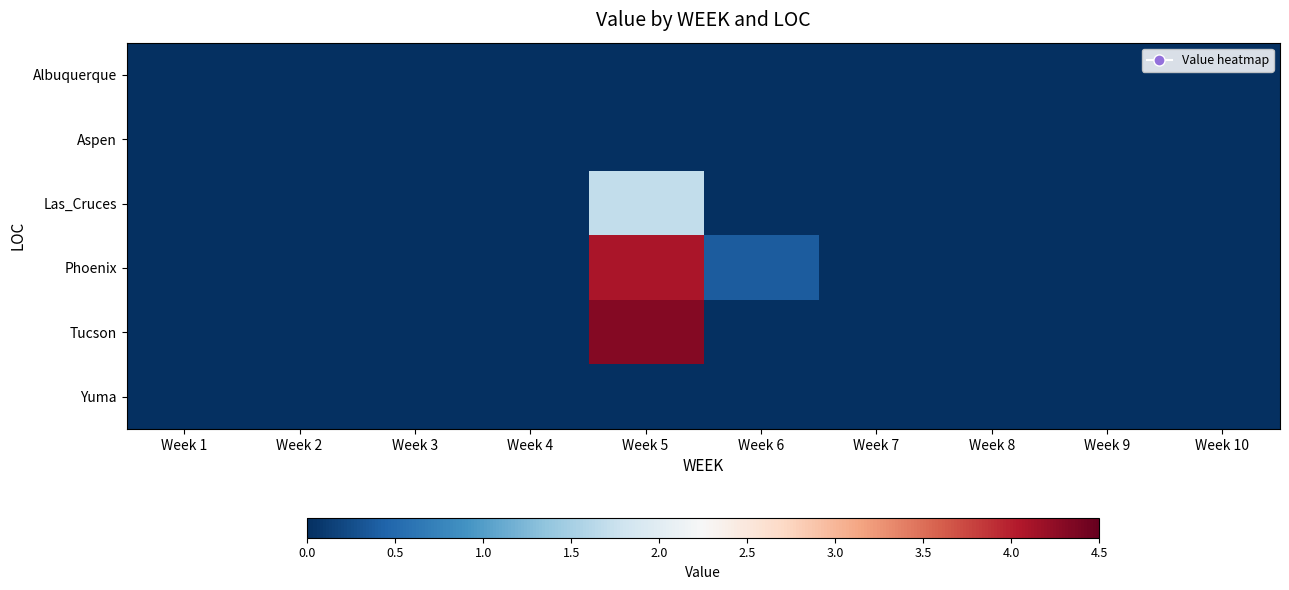

Rank the series by their maximum value, from highest to lowest.

Tucson, Phoenix, Las_Cruces, Albuquerque, Aspen, Yuma